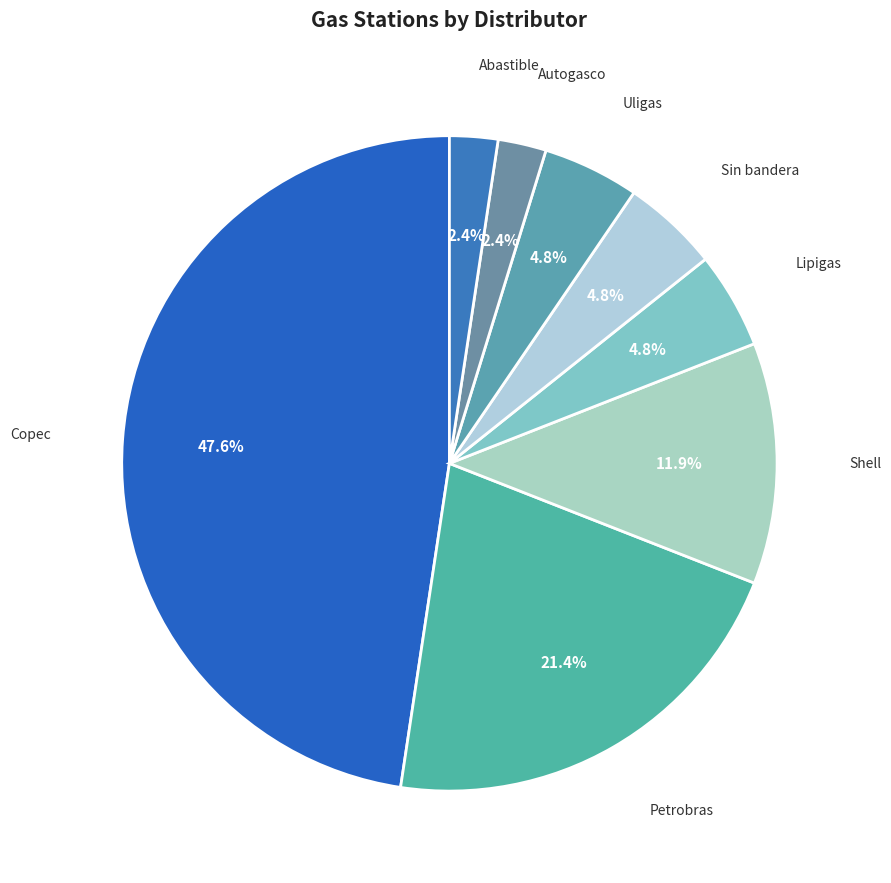

Does any single category account for the majority?

No